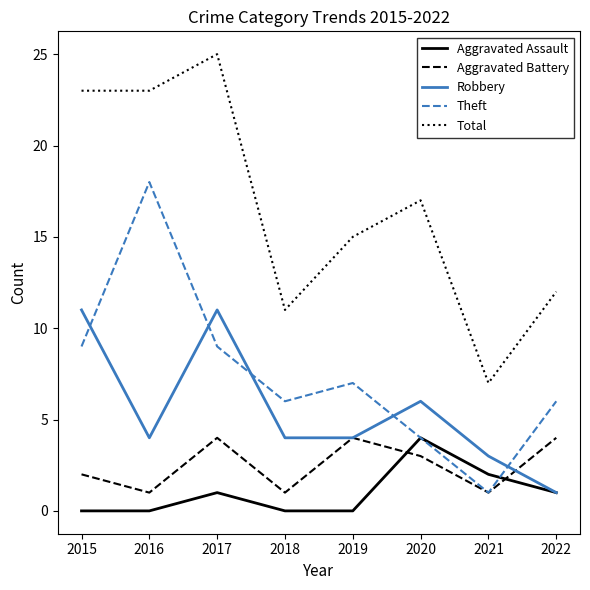

At 2017, list the series in order from smallest to largest.

Aggravated Assault, Aggravated Battery, Theft, Robbery, Total